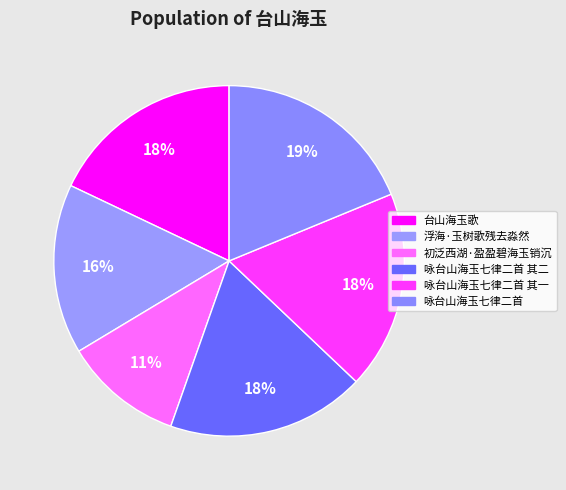

How much of the chart is everything except 咏台山海玉七律二首 其一?

81.7%